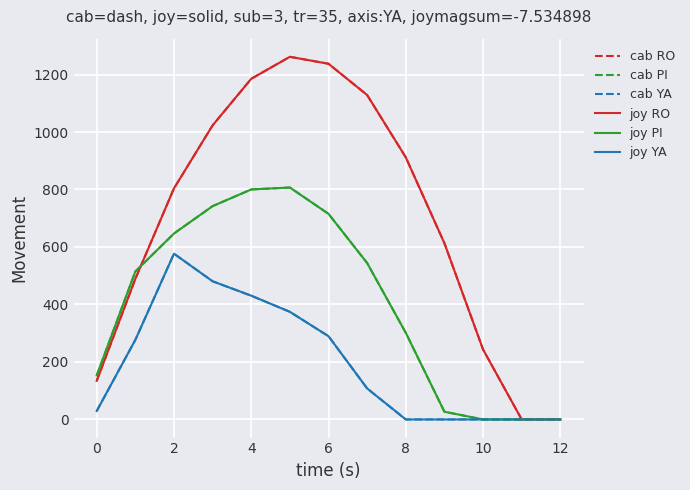

Which category has the lowest value in the joy RO series?

11